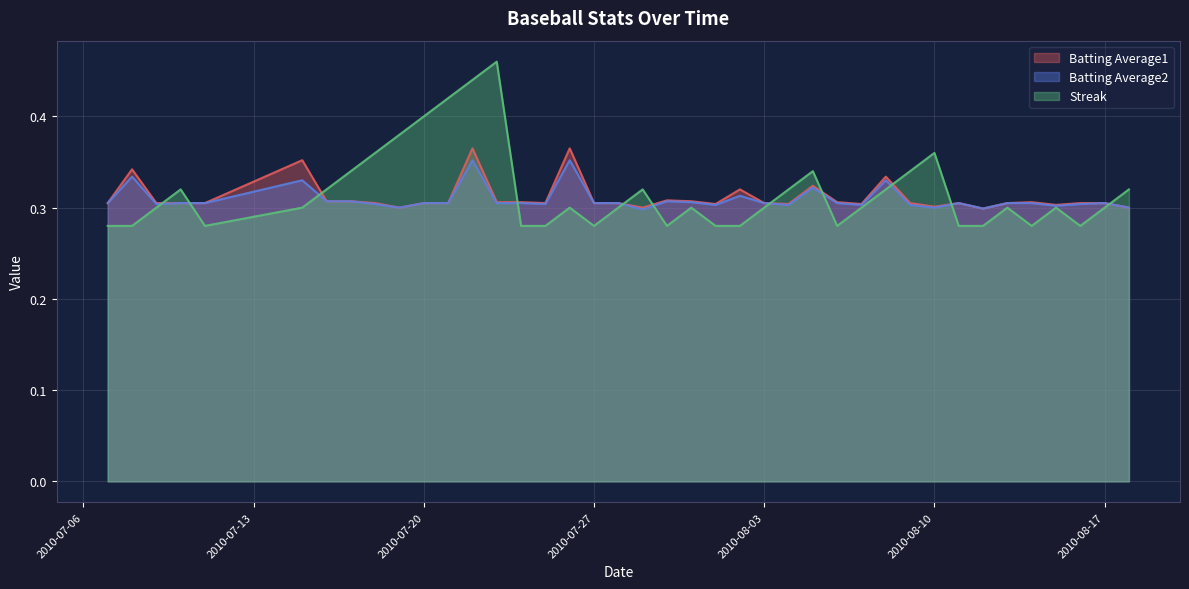

List the series in order of their overall mean, lowest first.

Batting Average2, Batting Average1, Streak